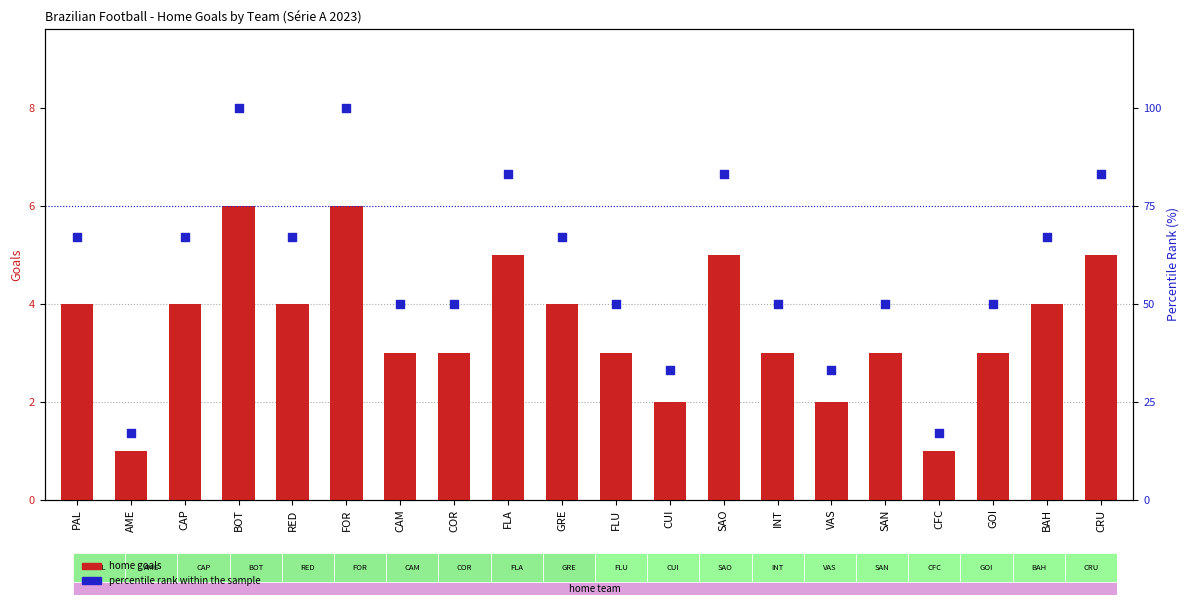

At how many categories does at least one series exceed 65?

10